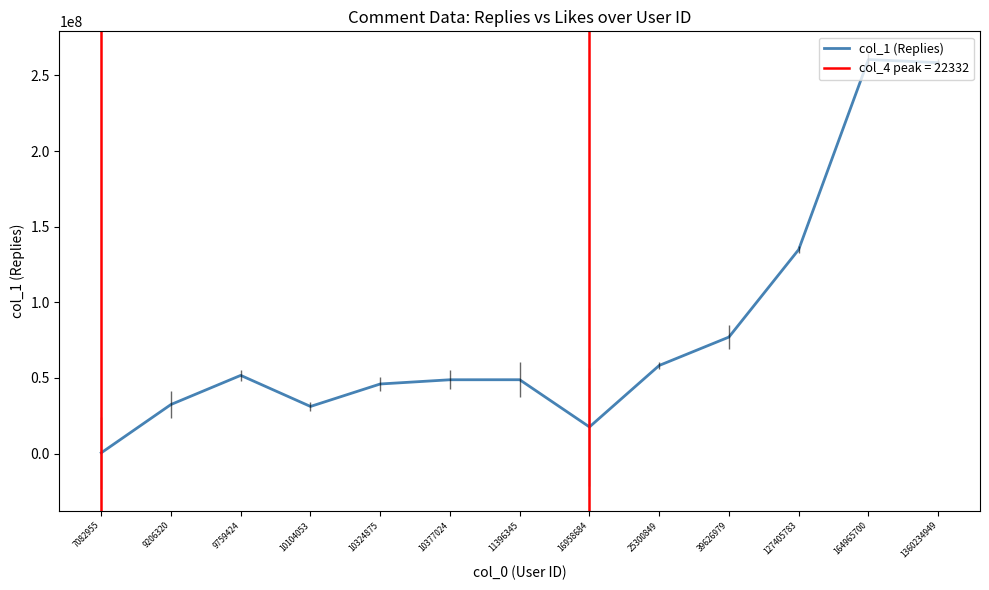

At which label is the value closest to 130484704?

127405783